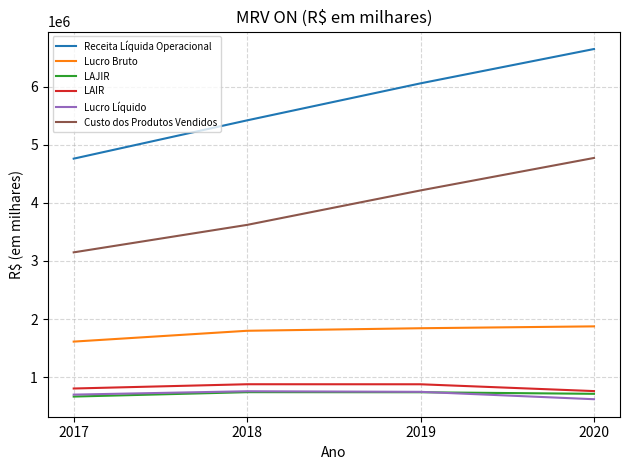

What is the sum of the Lucro Bruto values at 2018 and 2020?

3672844